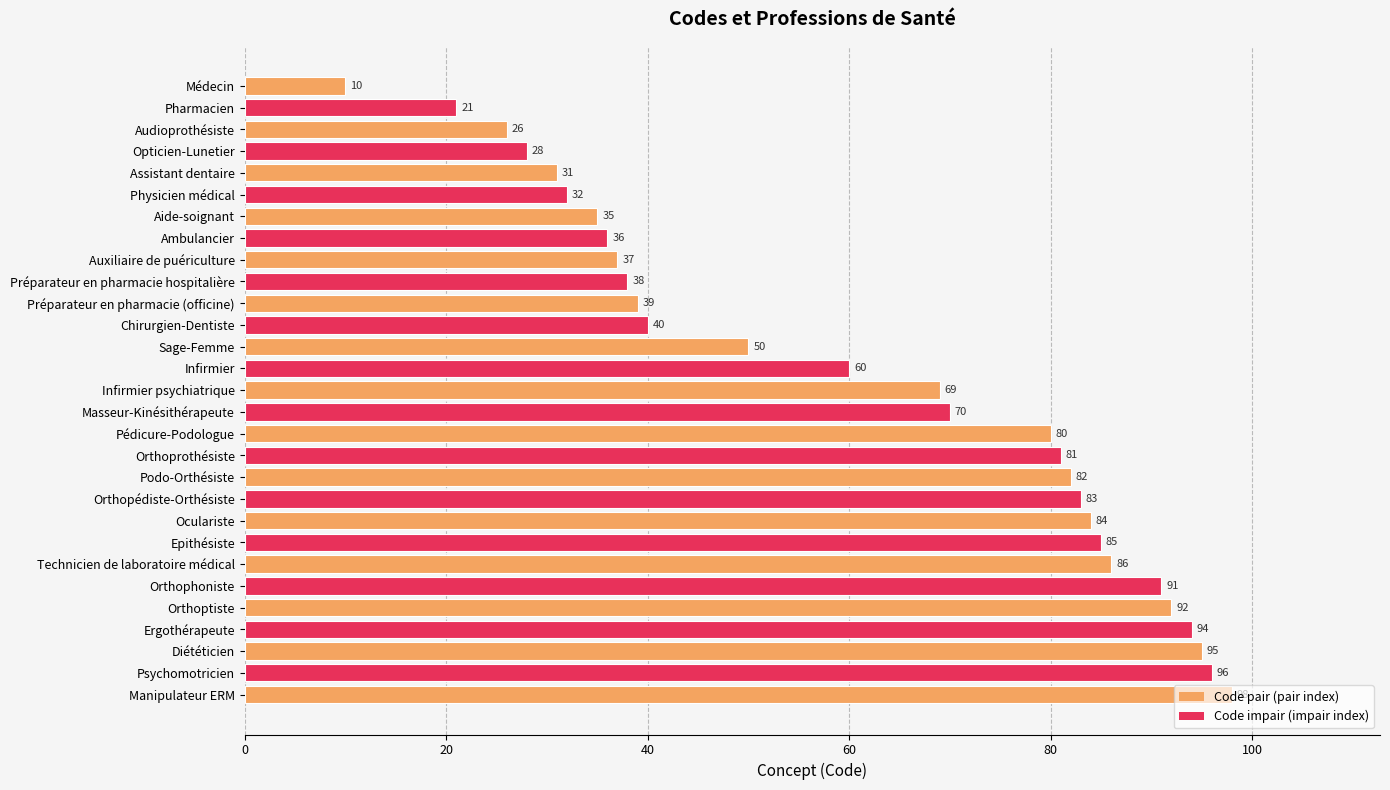

Rank the categories by value from highest to lowest.

Manipulateur ERM, Psychomotricien, Diététicien, Ergothérapeute, Orthoptiste, Orthophoniste, Technicien de laboratoire médical, Epithésiste, Oculariste, Orthopédiste-Orthésiste, Podo-Orthésiste, Orthoprothésiste, Pédicure-Podologue, Masseur-Kinésithérapeute, Infirmier psychiatrique, Infirmier, Sage-Femme, Chirurgien-Dentiste, Préparateur en pharmacie (officine), Préparateur en pharmacie hospitalière, Auxiliaire de puériculture, Ambulancier, Aide-soignant, Physicien médical, Assistant dentaire, Opticien-Lunetier, Audioprothésiste, Pharmacien, Médecin